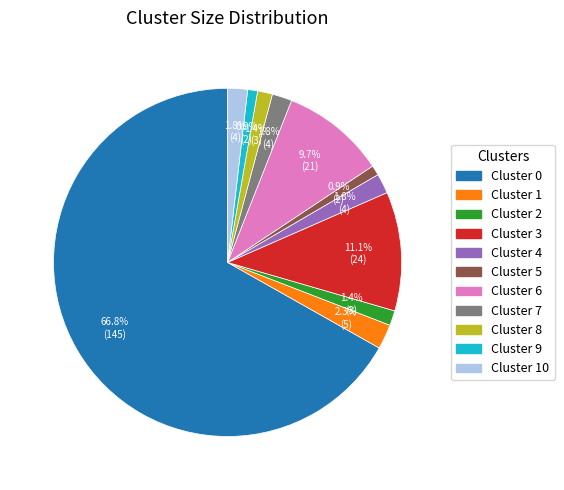

Is there any slice that represents more than half of the pie?

Yes